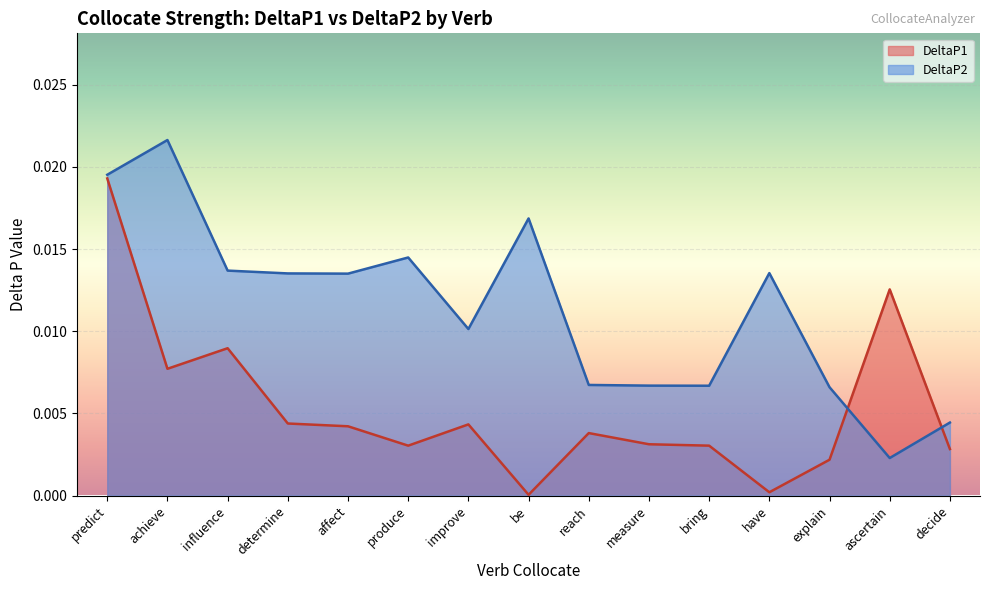

Rank the series by their maximum value, from lowest to highest.

DeltaP1, DeltaP2